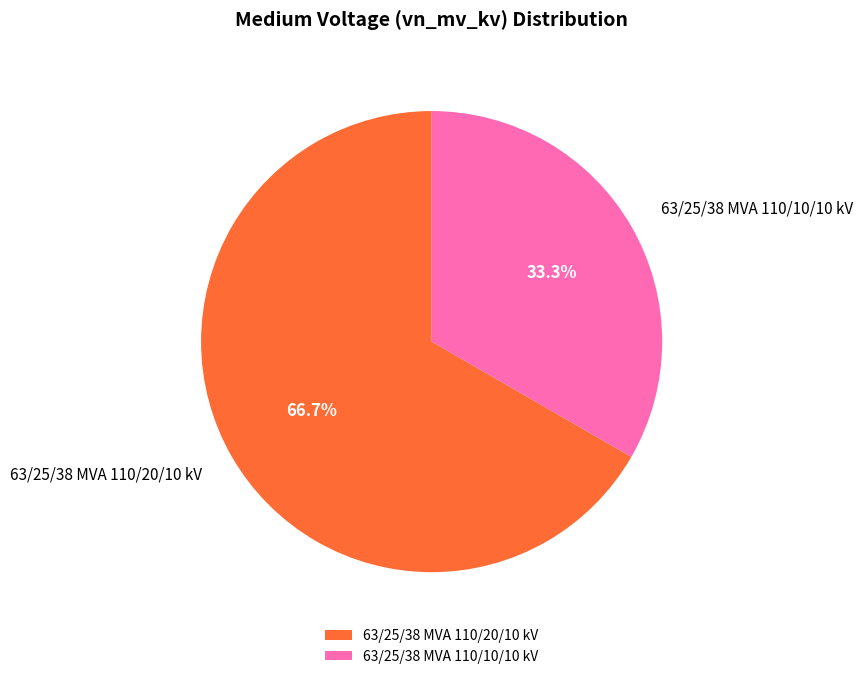

How many segments does this pie chart have?

2